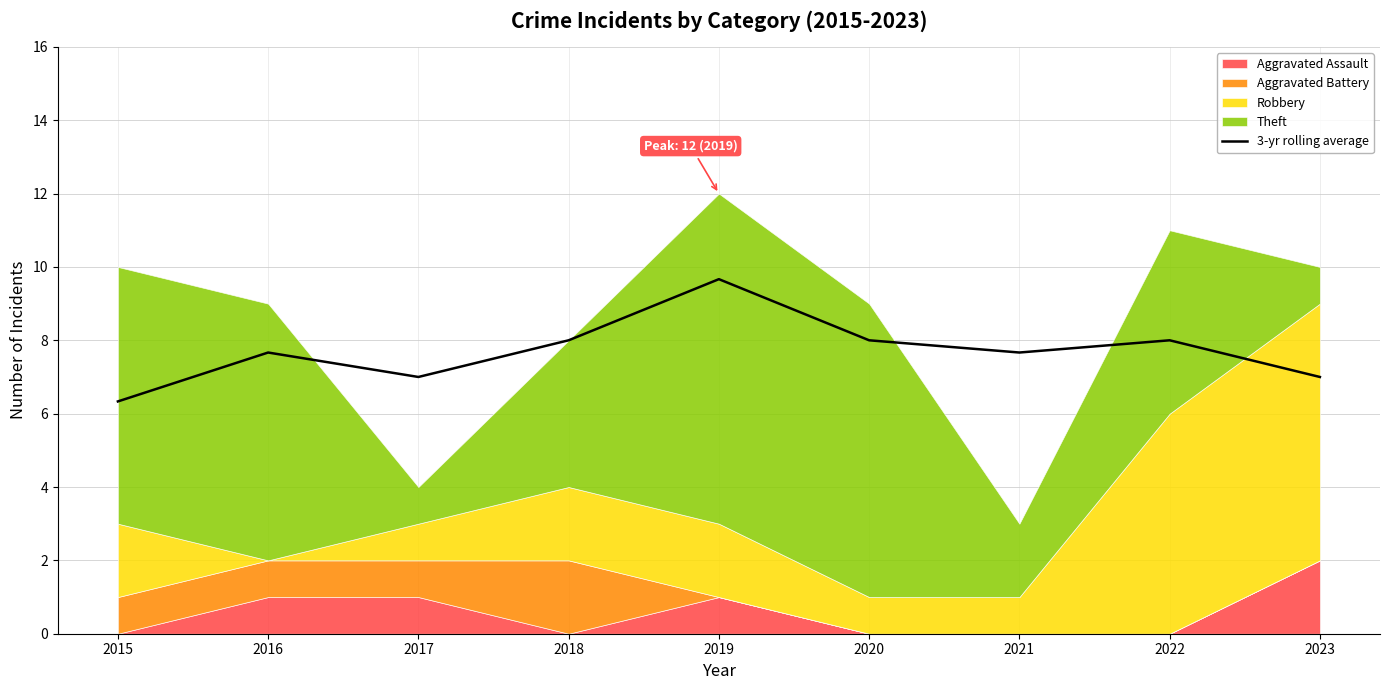

What is the greatest value displayed?

9.7